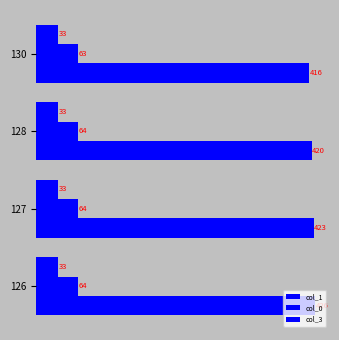

How many series are shown in this chart?

3